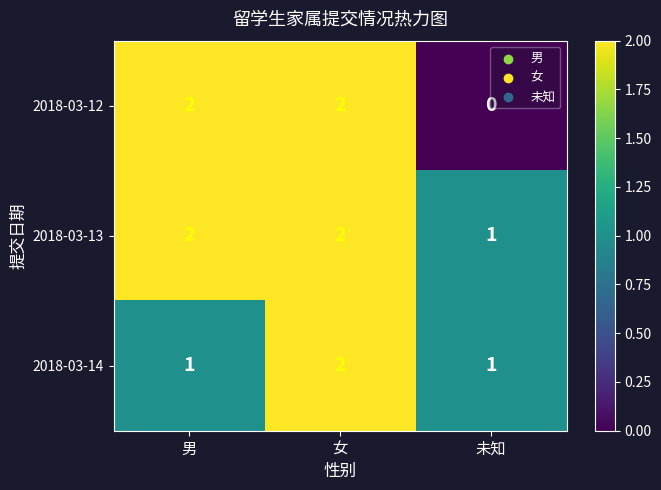

How many distinct data groups are displayed?

3